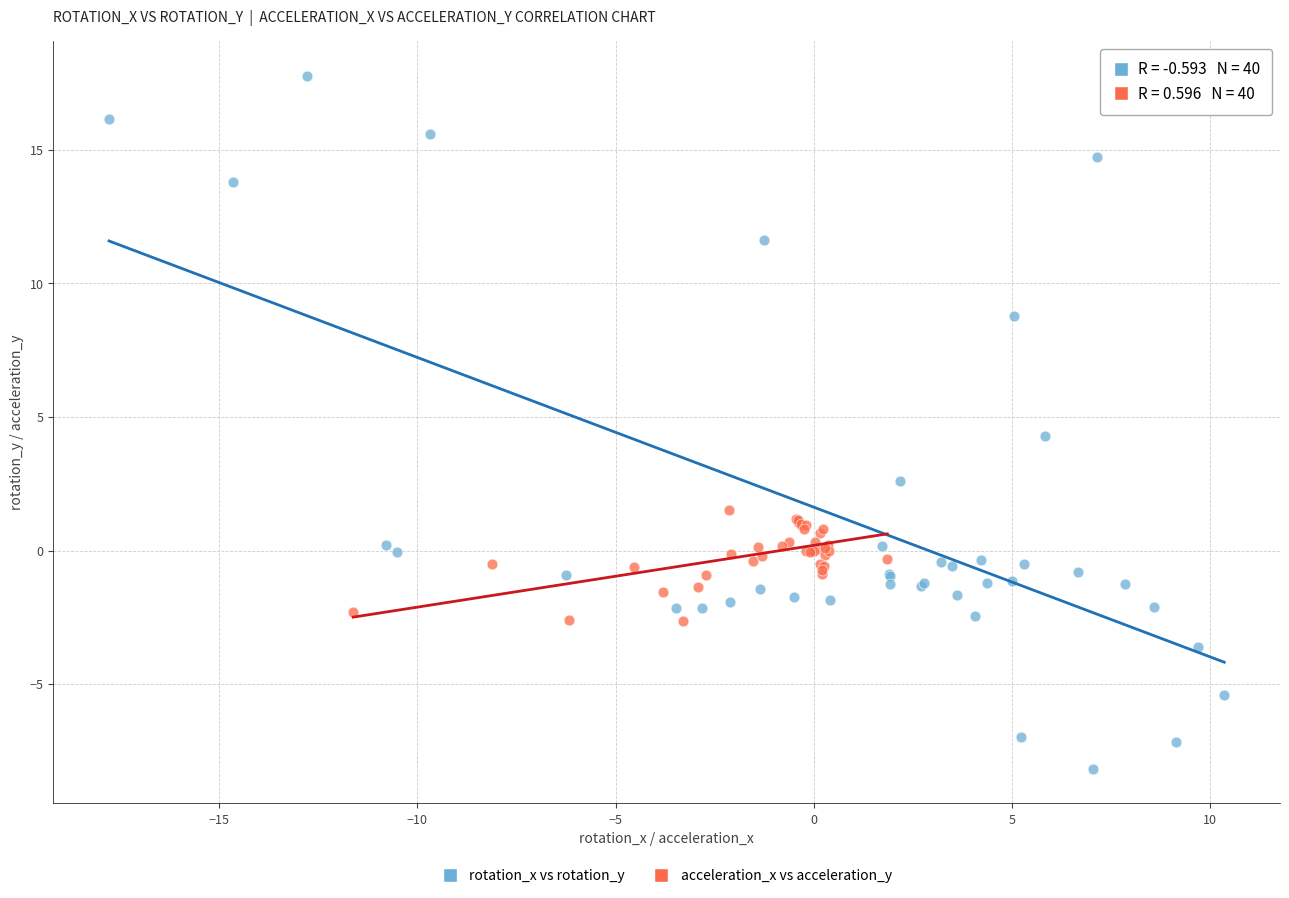

Which series has the widest spread of Y values?

rotation_x vs rotation_y